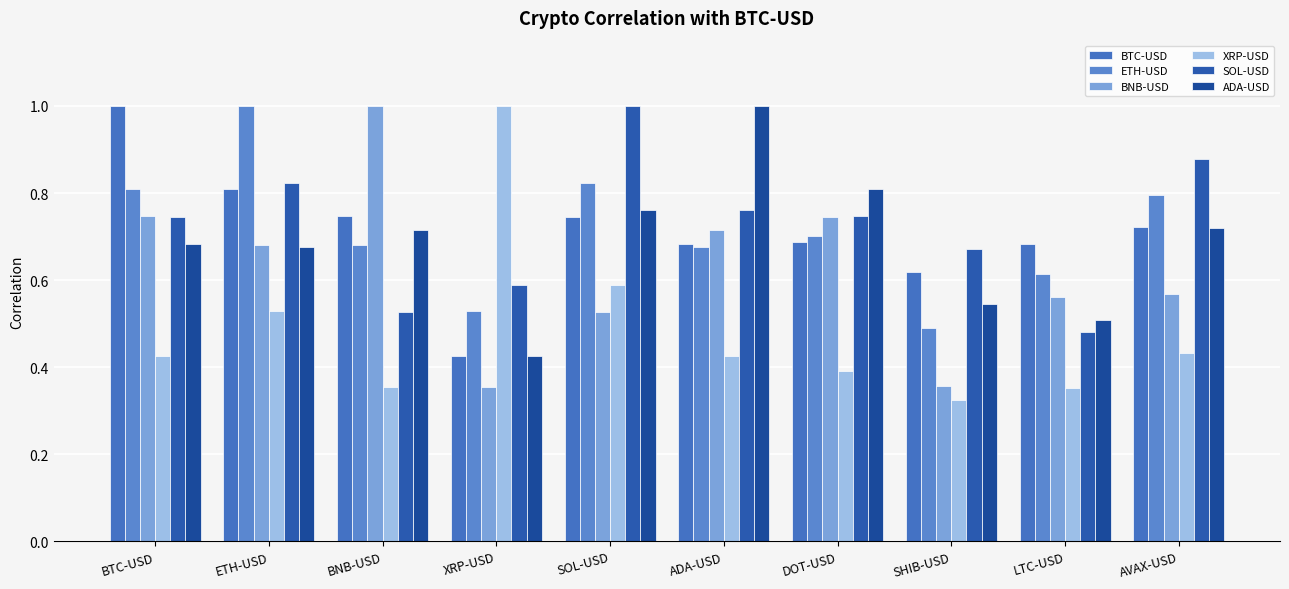

Is the value of BNB-USD at ADA-USD greater than the value of SOL-USD at SOL-USD?

No